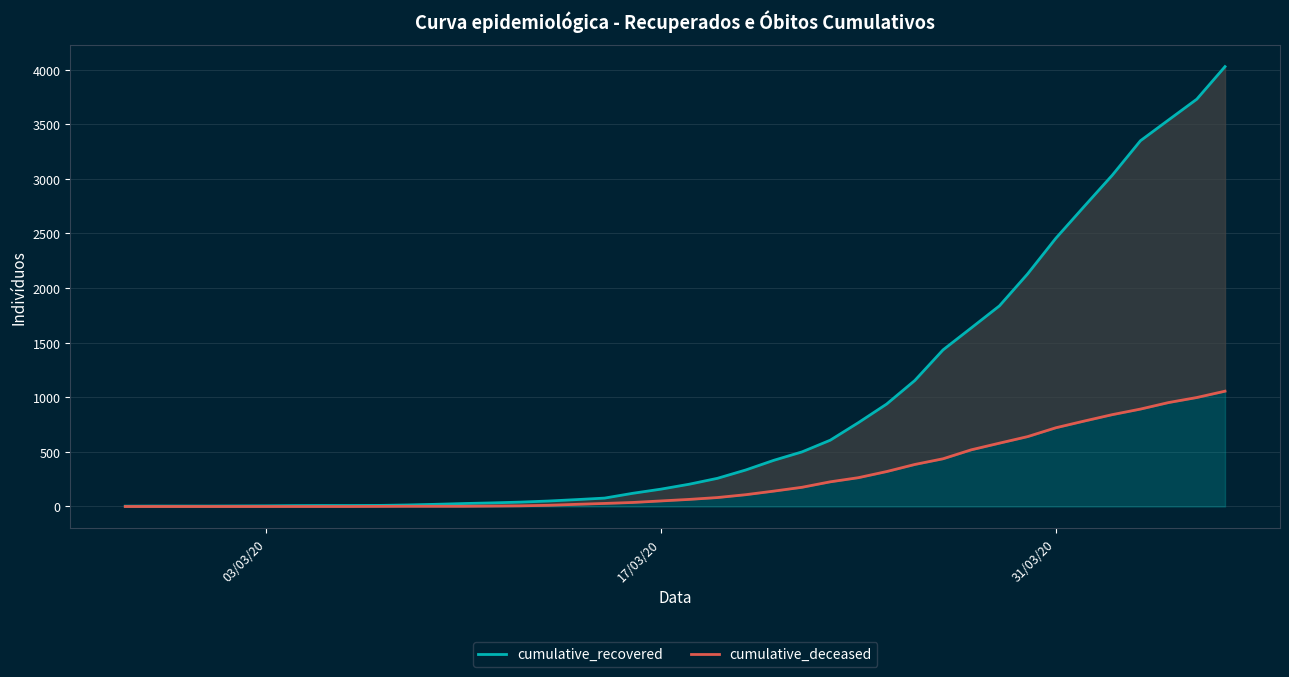

True or false: cumulative_recovered and cumulative_deceased intersect in this chart.

False